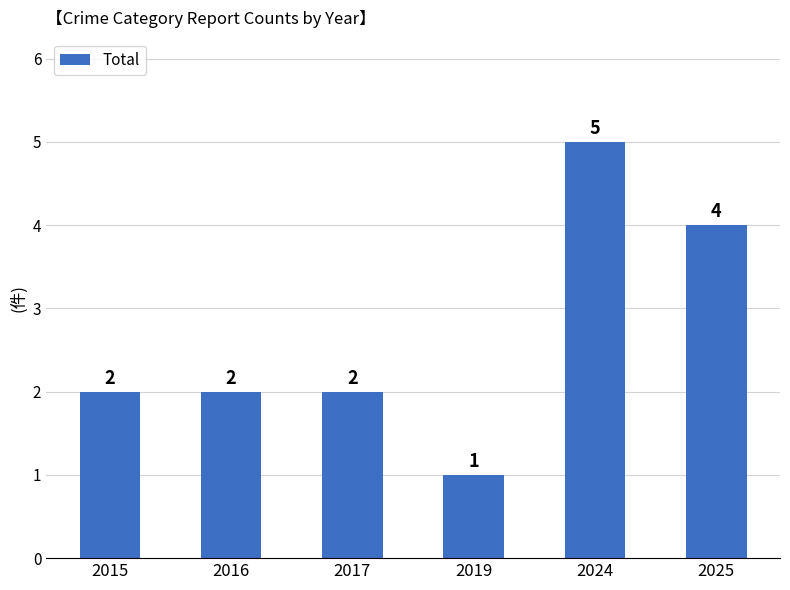

Count the number of data series in this chart.

1